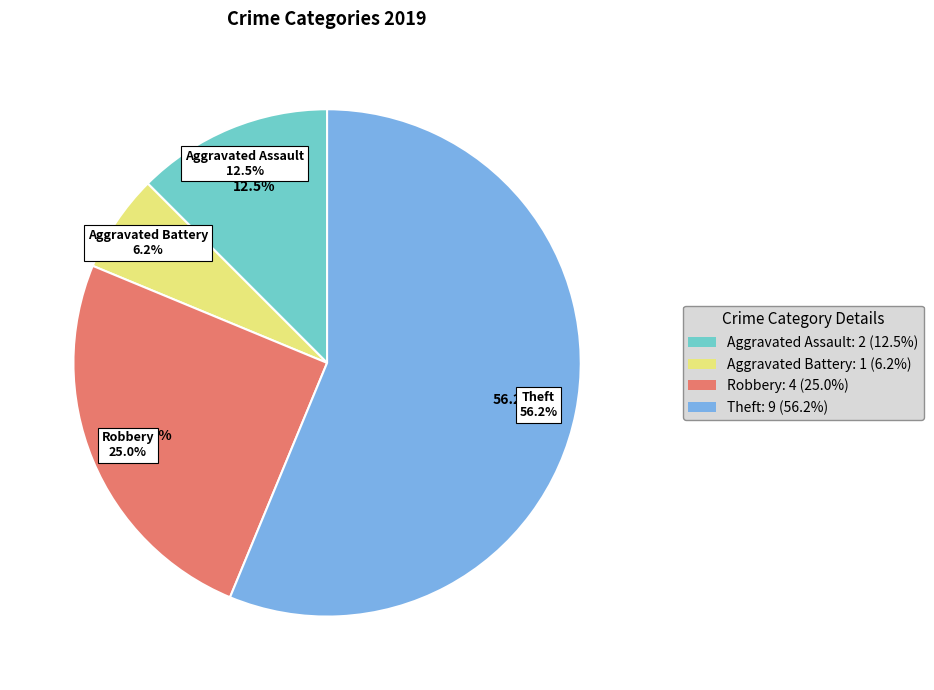

To the nearest percent, what portion does Robbery represent?

25%